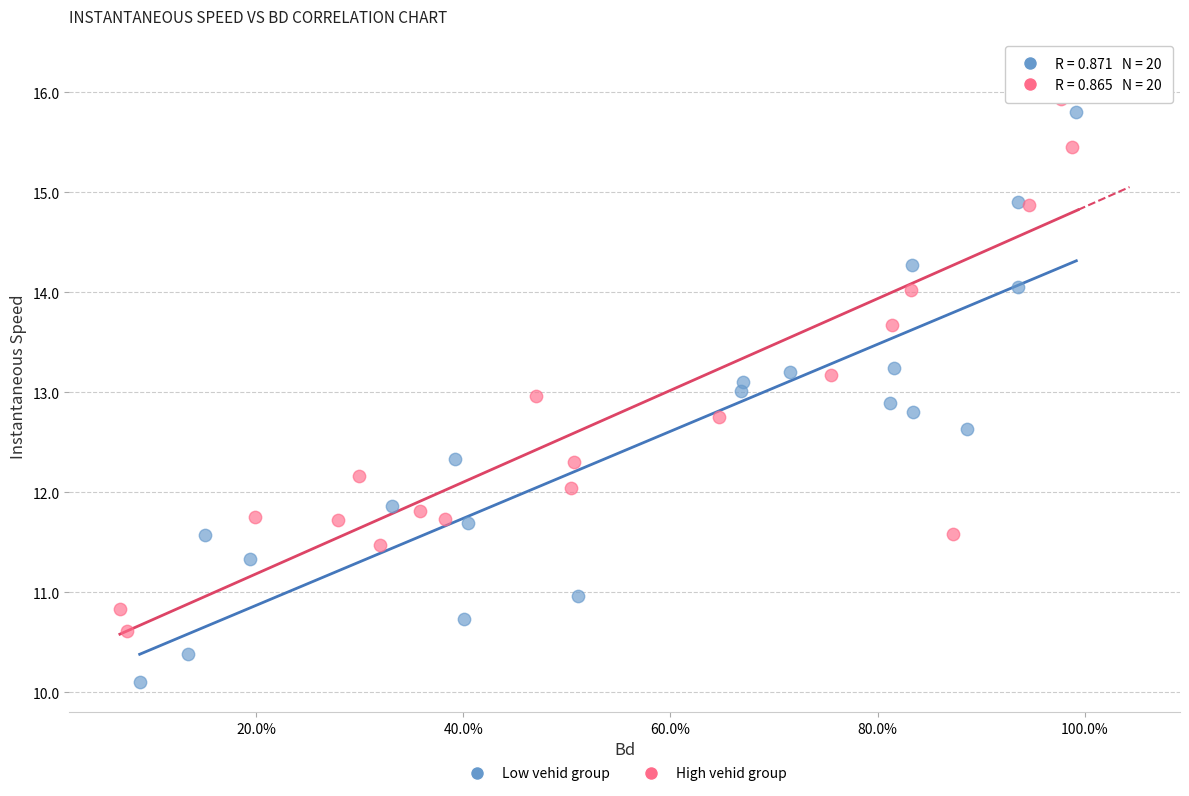

What are all the series names shown in the legend?

Low vehid group, High vehid group